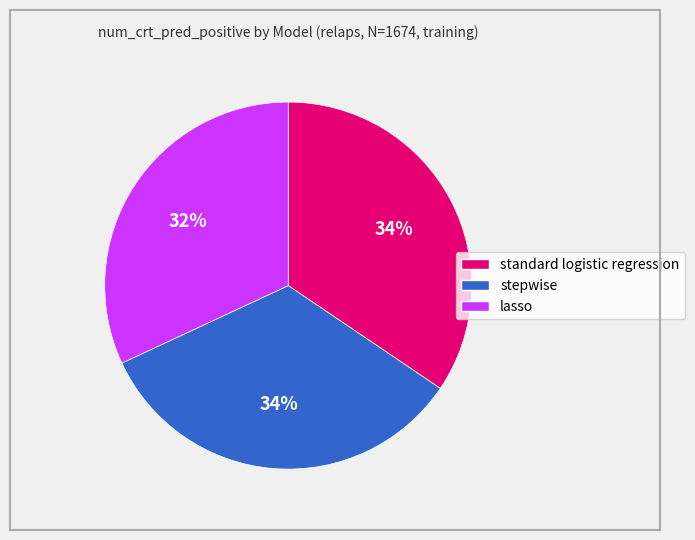

Approximately how many times larger is the value at standard logistic regression compared to lasso?

1.1